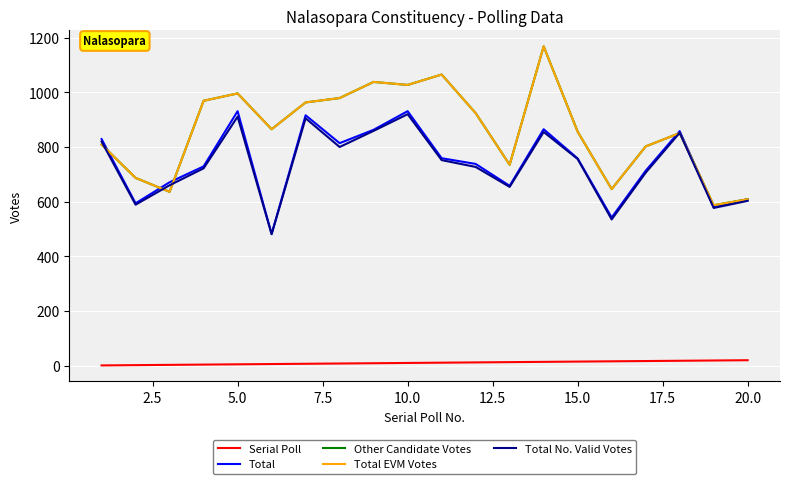

What is the minimum value for Total?

482